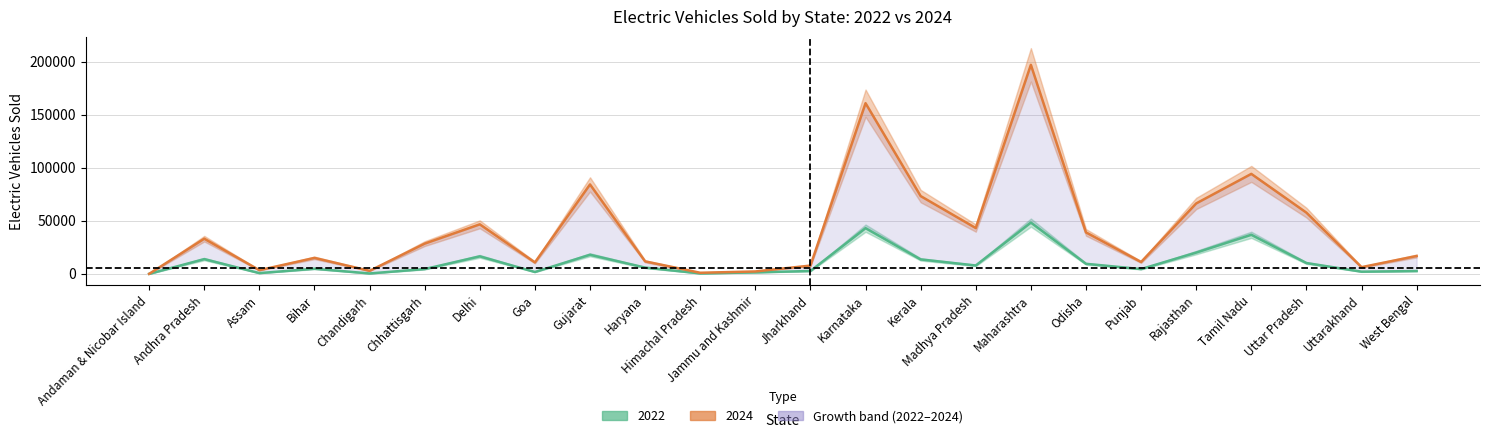

What is the greatest value displayed?

197169